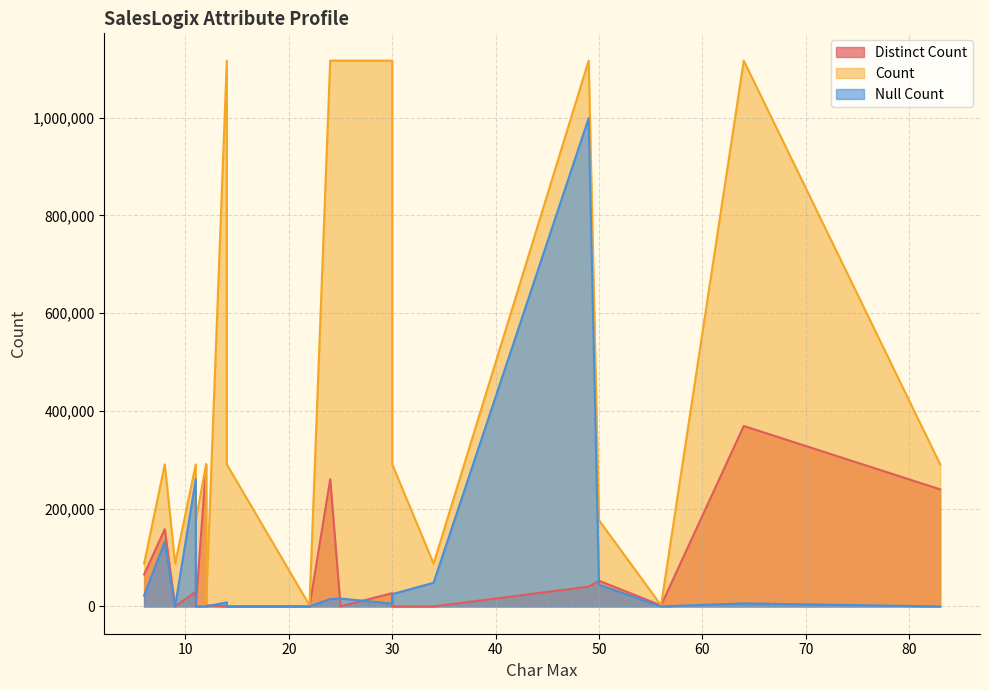

Is it true that Null Count equals 2486 at ADDRESS1?

False